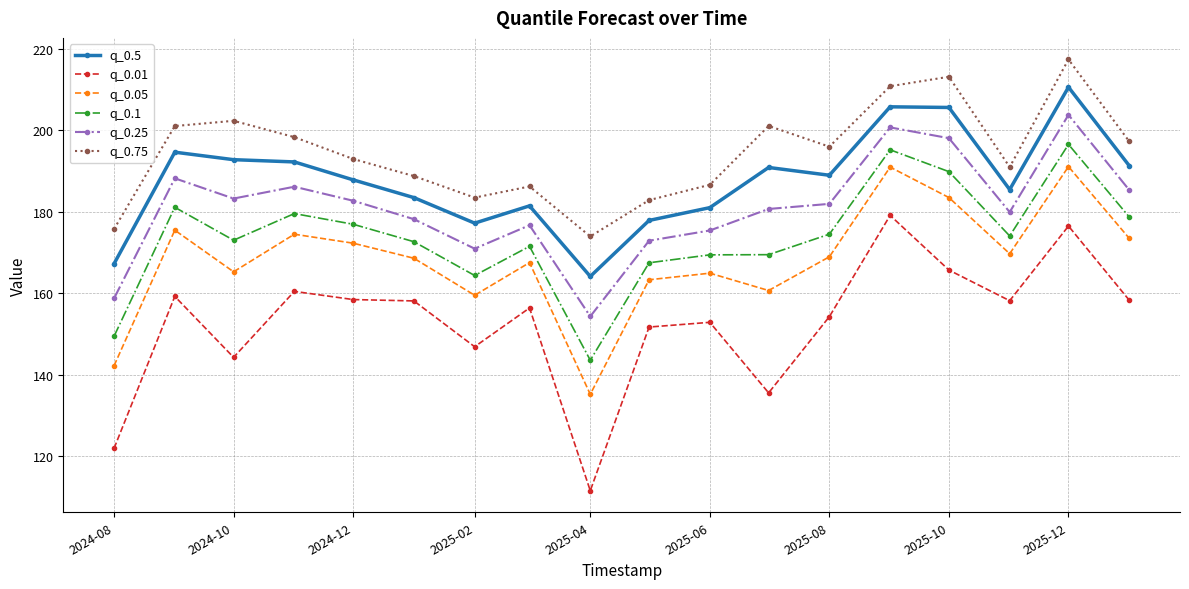

True or false: q_0.05 has more than 1 interior local peaks.

True